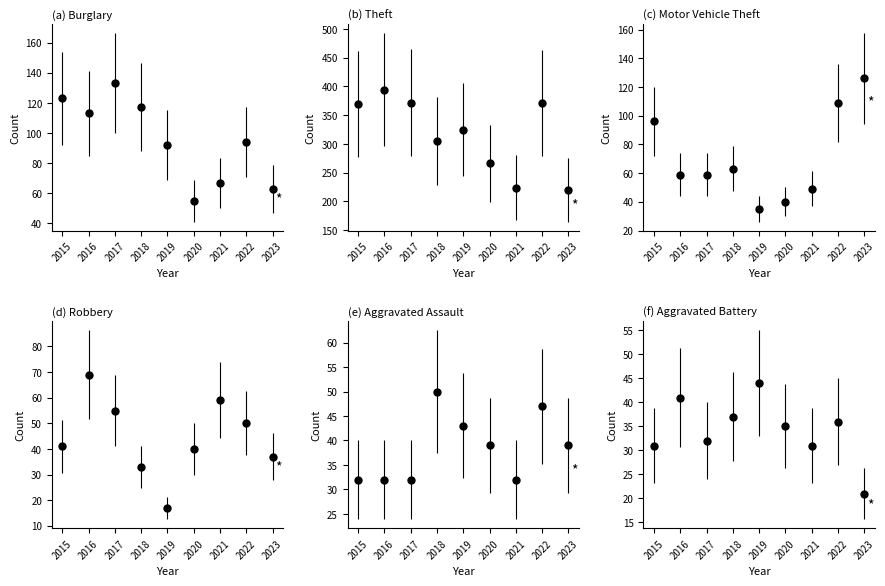

The Motor Vehicle Theft series shows 29 at 2018. True or false?

False